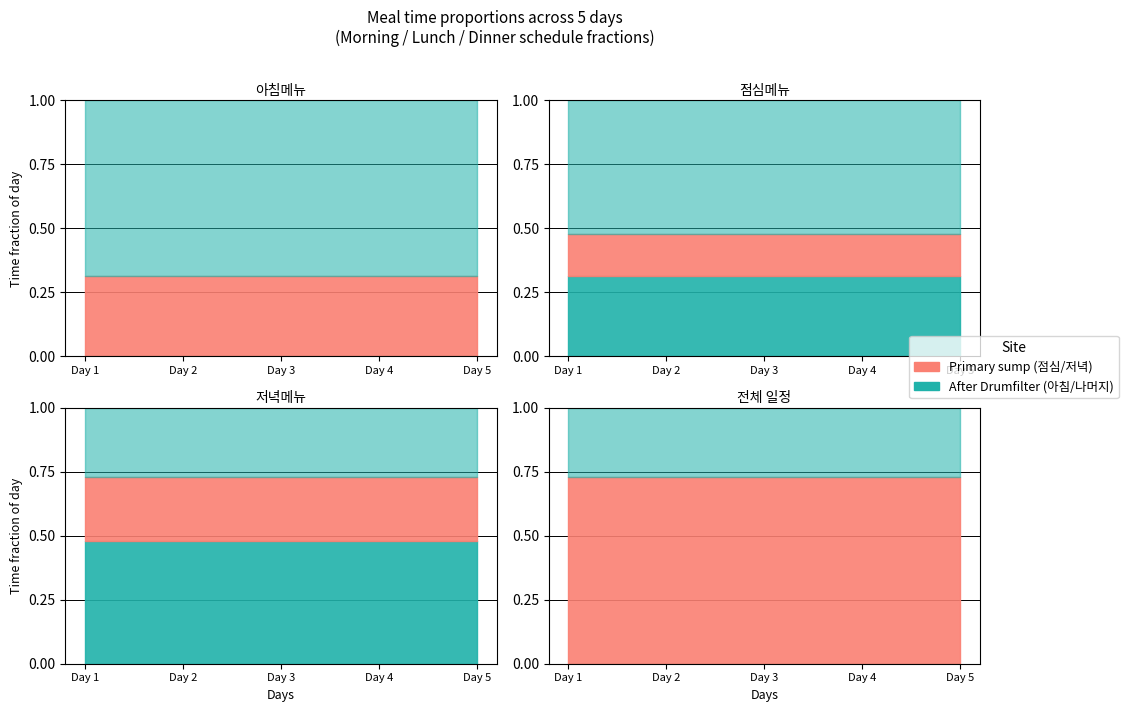

At how many categories does at least one series exceed 0?

5